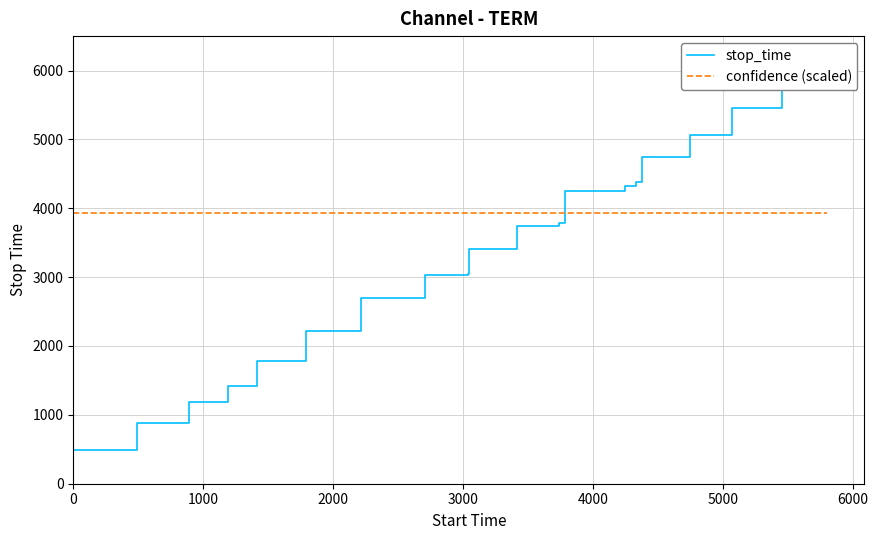

What is the value of the confidence point at the 11th from the left?

0.7